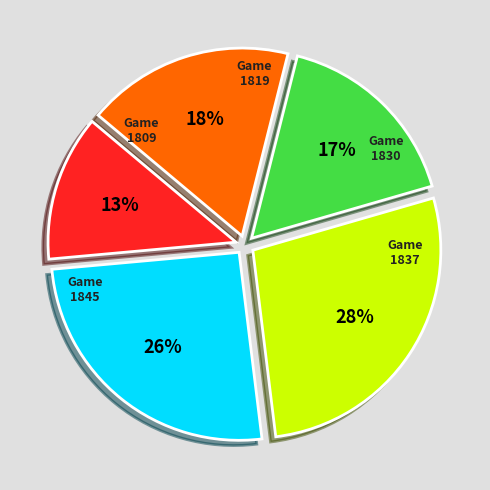

To the nearest percent, what is the average slice percentage?

20%